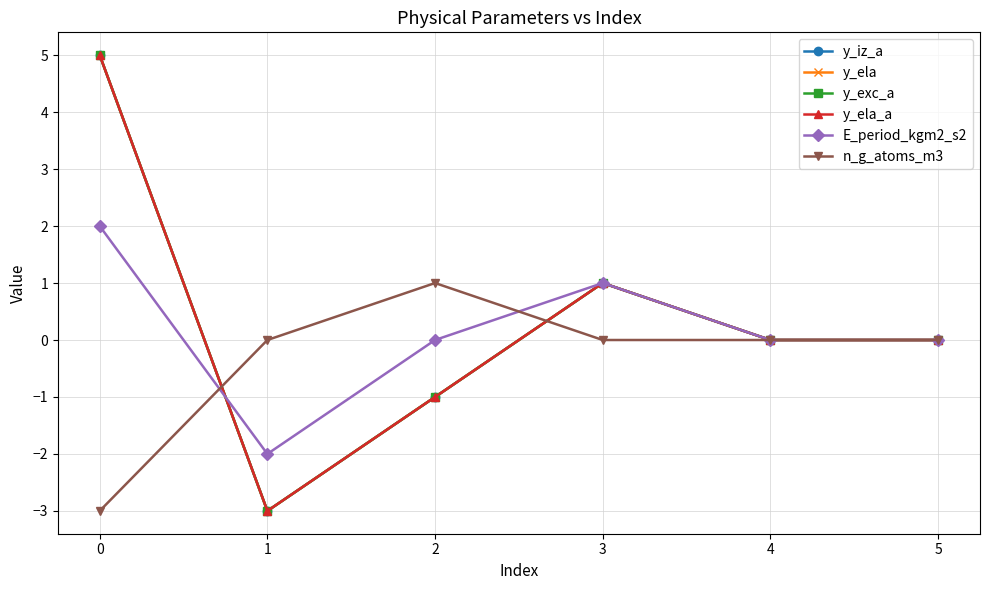

How many y_exc_a values are between -1 and 1?

4